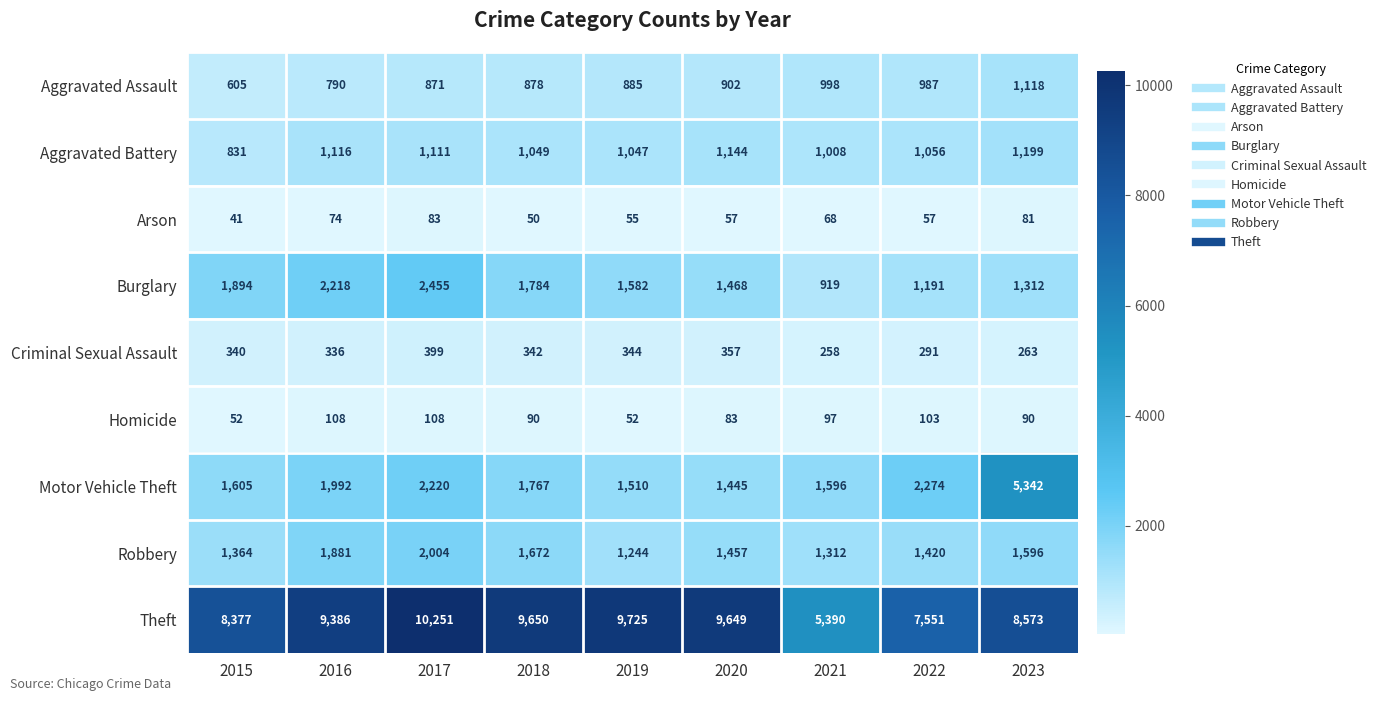

At which category is the sum across all series the highest?

2023